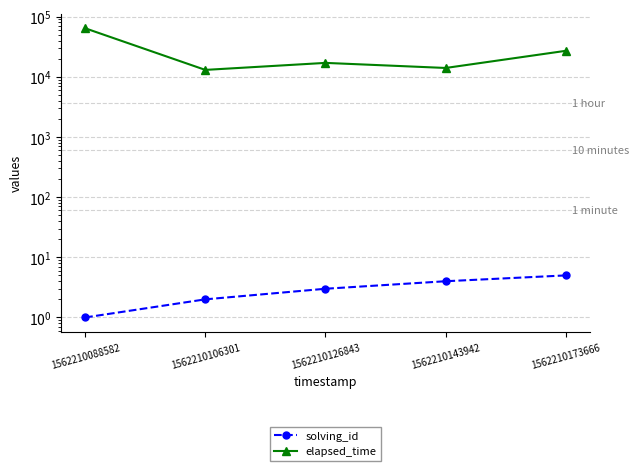

What are all the series names shown in the legend?

solving_id, elapsed_time